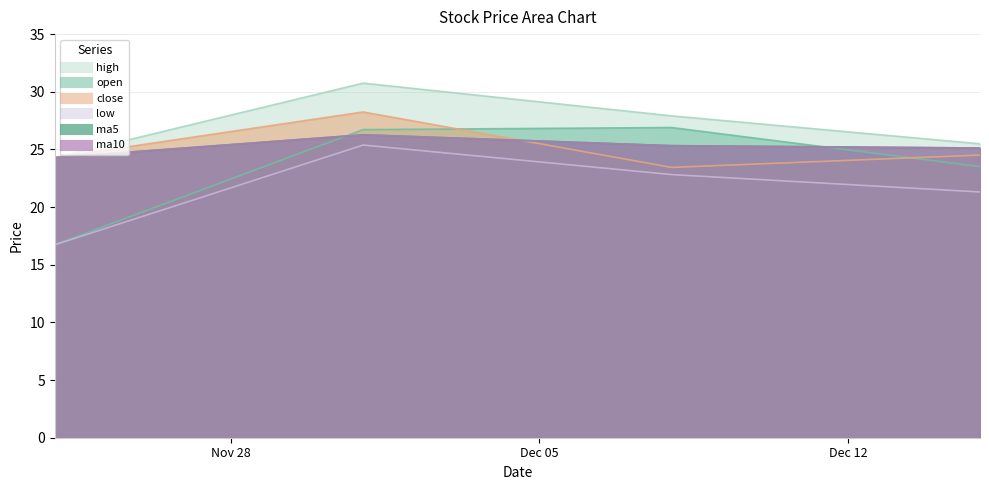

True or false: close and ma5 cross at least once.

True